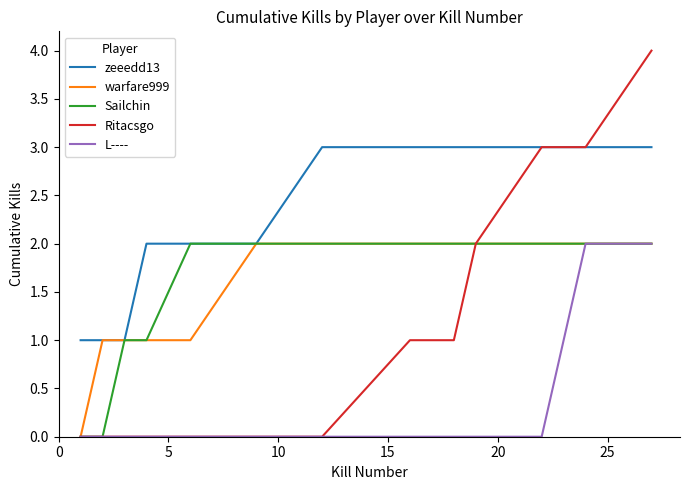

Which series has the largest total across all categories?

zeeedd13